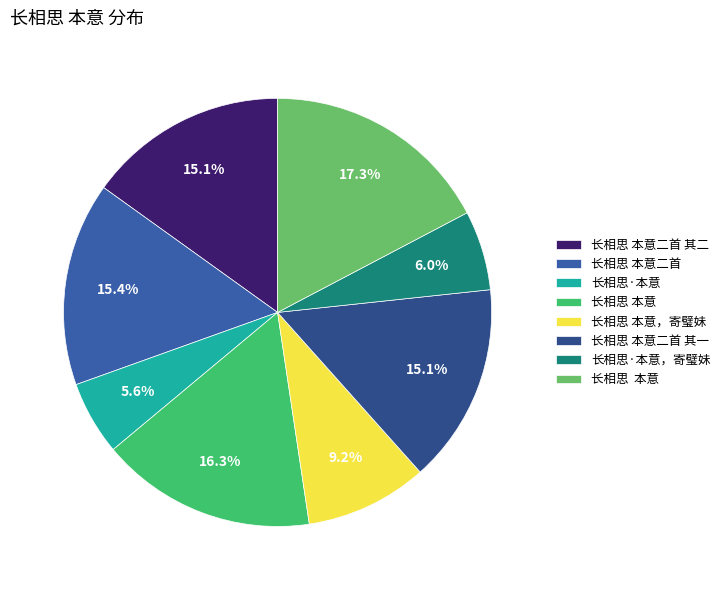

How many segments does this pie chart have?

8